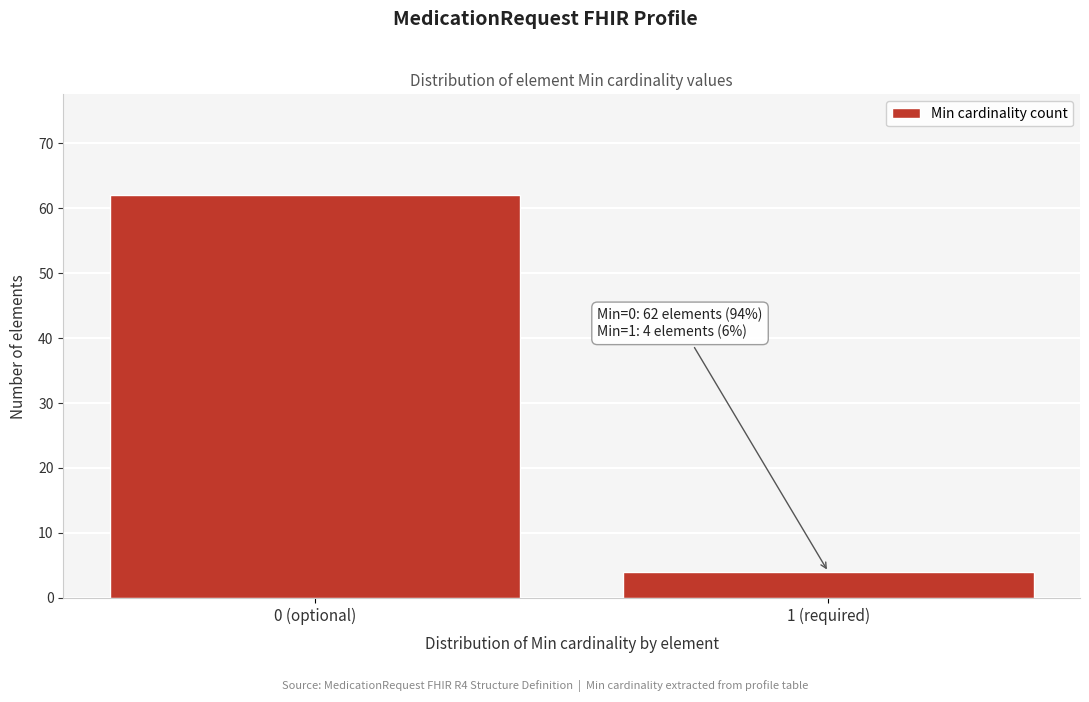

Reading left to right, transcribe all the data shown in this chart.

62	4